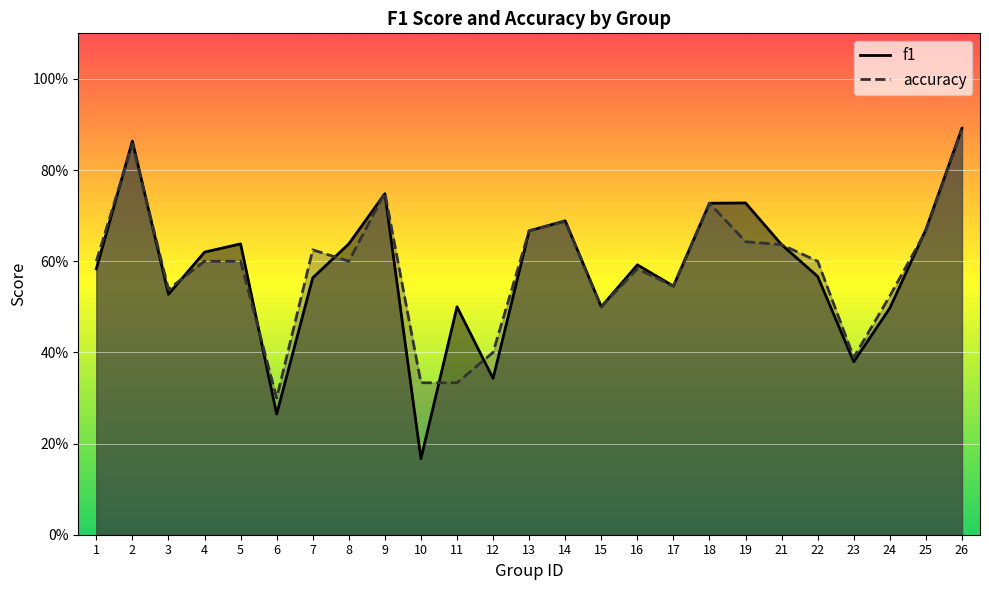

What is the total value across all series at 21?

1.3